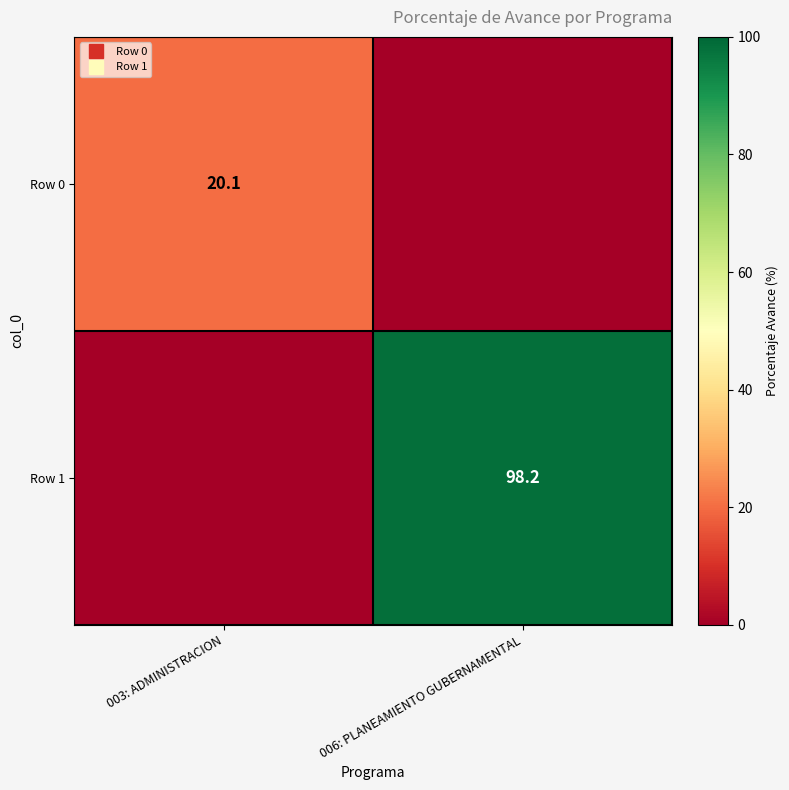

Between 003: ADMINISTRACION and 006: PLANEAMIENTO GUBERNAMENTAL, which series saw the biggest shift?

Row 1